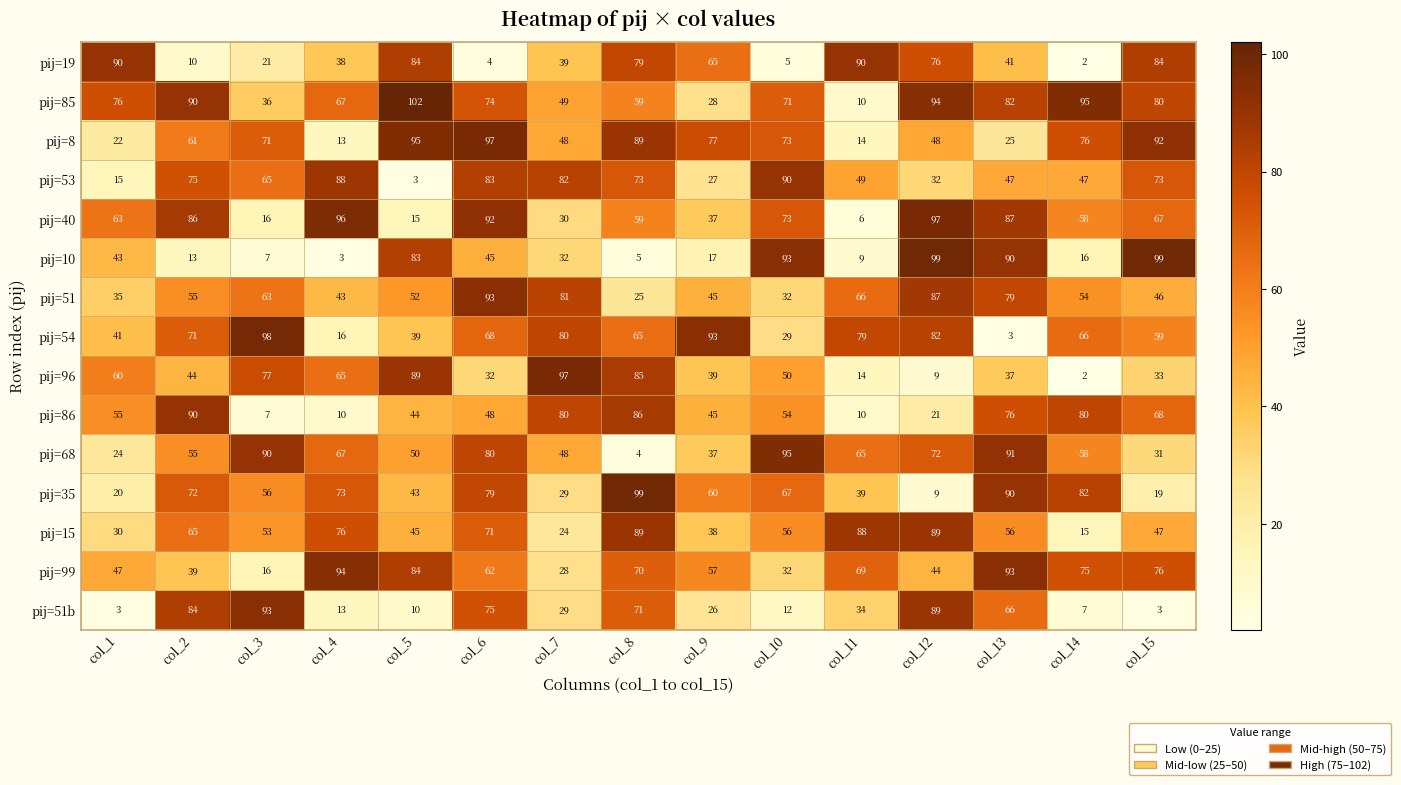

The pij=40 series shows 15 at col_5. True or false?

True